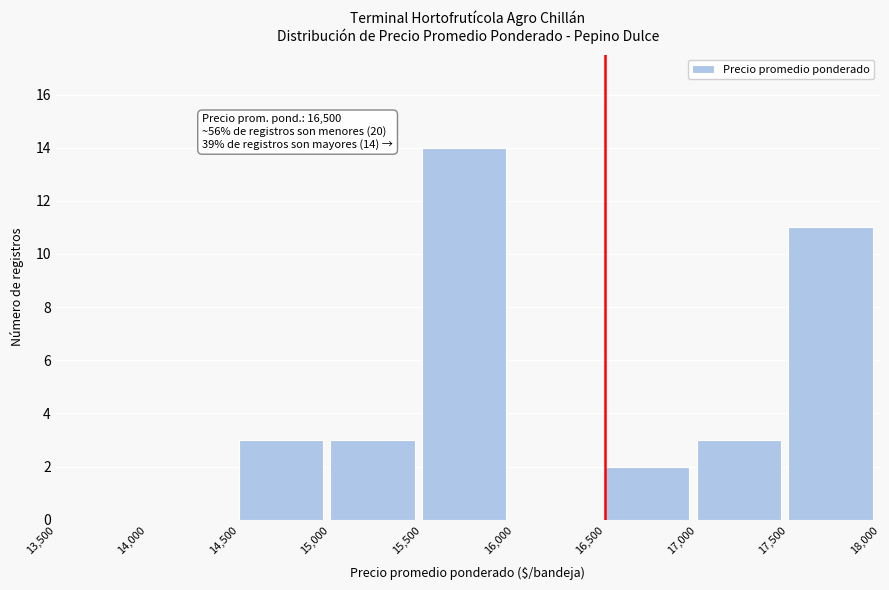

Which range on the x-axis has the tallest bar?

15,500 to 16,000